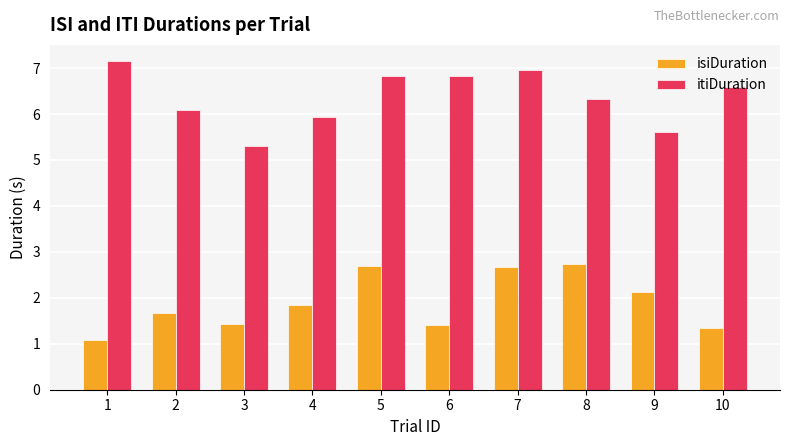

Are the bars horizontal?

No